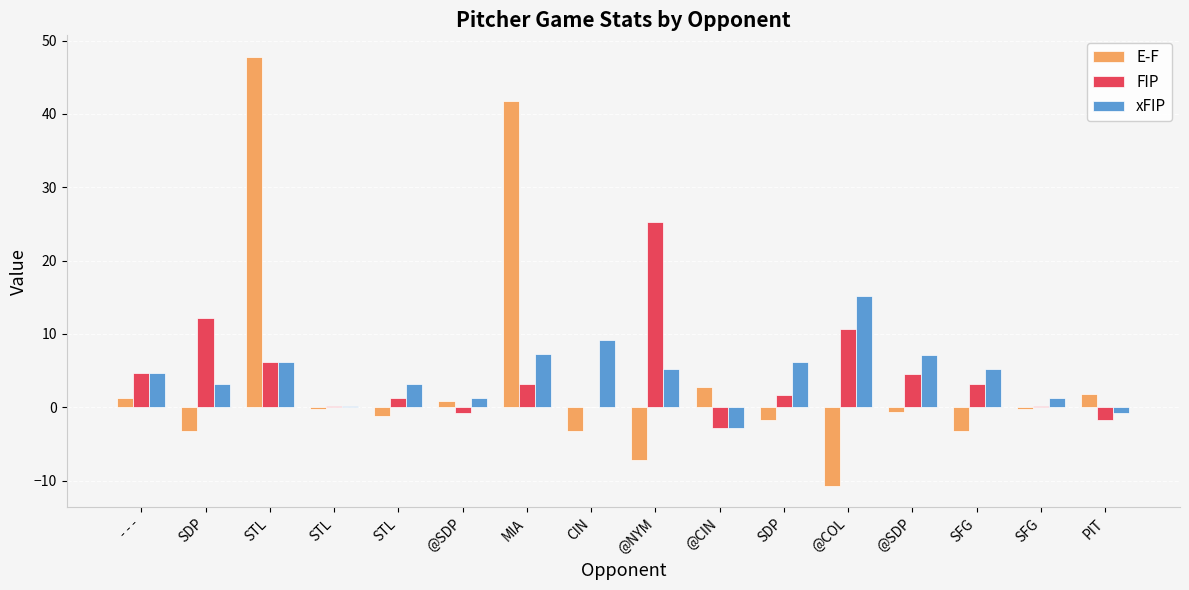

What are all the series names shown in the legend?

E-F, FIP, xFIP